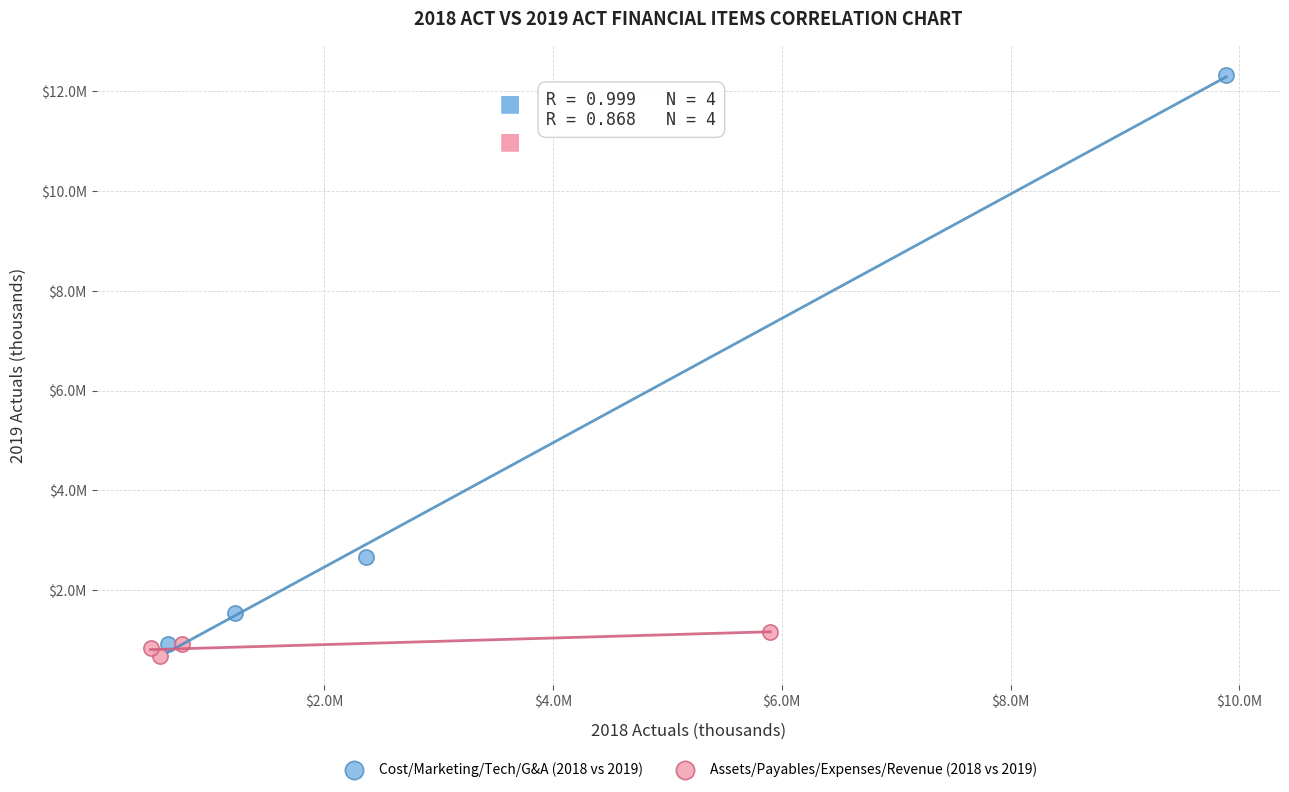

Which series contains the highest Y value?

Cost/Marketing/Tech/G&A (2018 vs 2019)